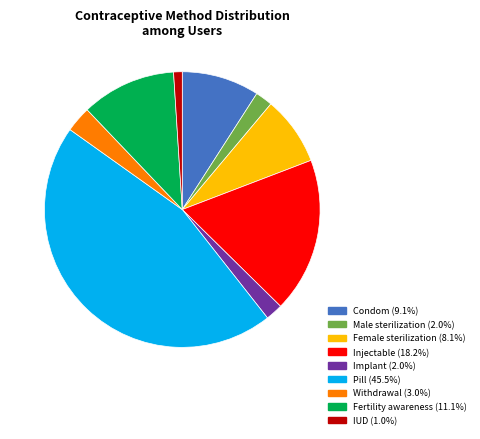

Does IUD account for over 50% of the chart?

No